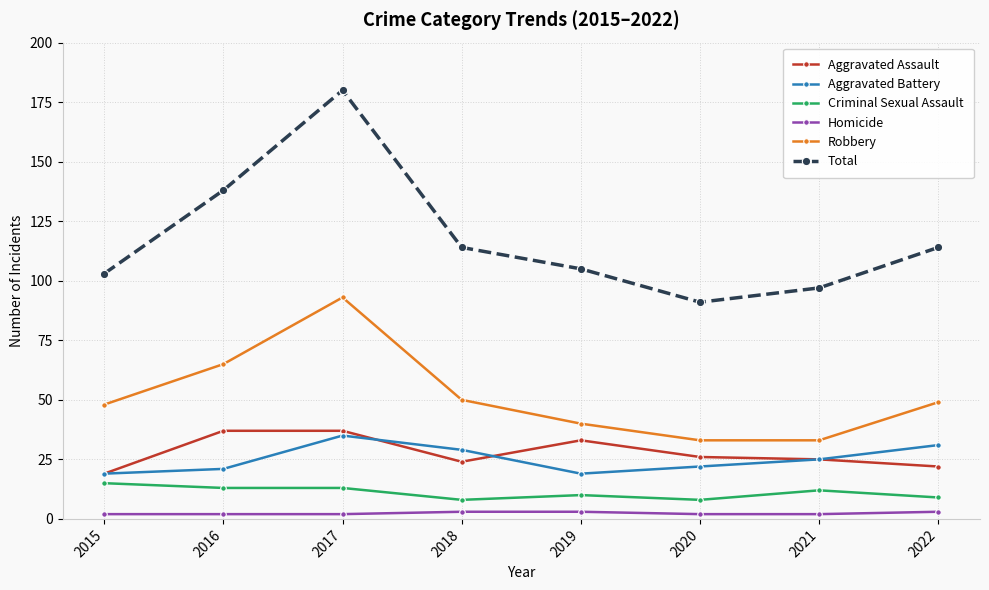

What is the value of the Criminal Sexual Assault point at the 6th from the left?

8